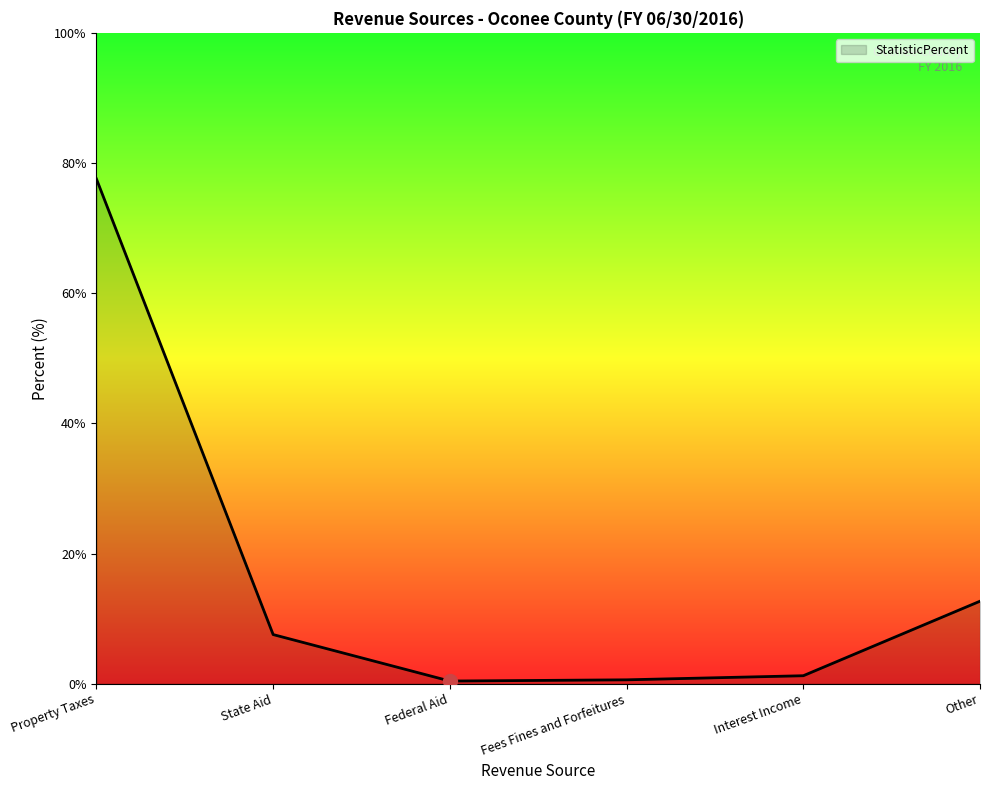

True or false: there are more than 2 points higher than both neighbors.

False